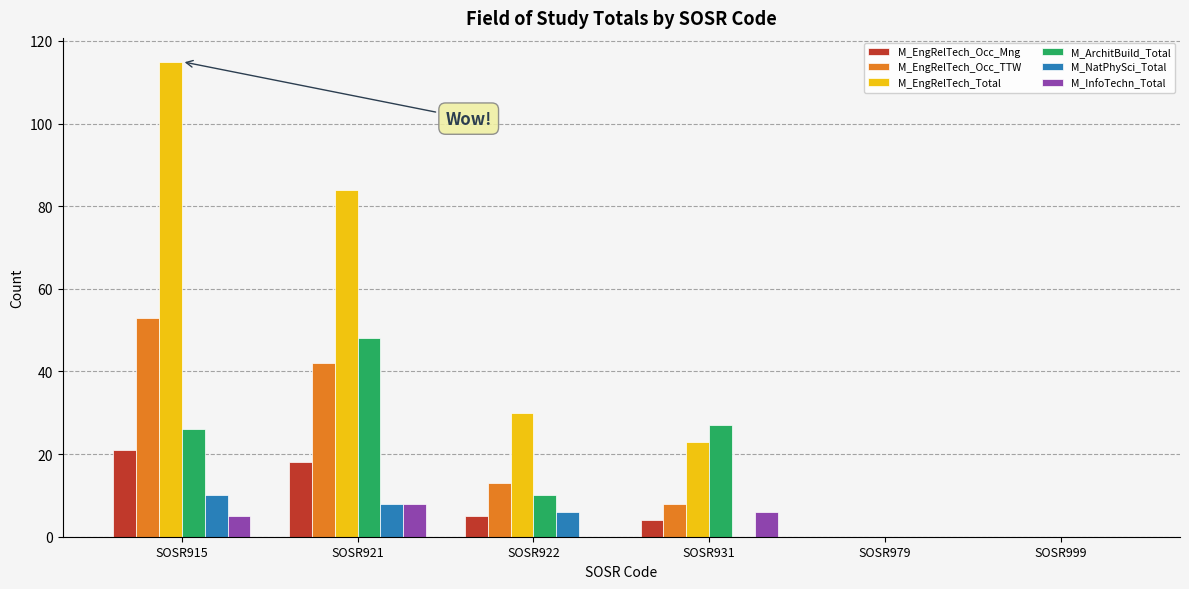

Which category has the highest value across all series?

SOSR915